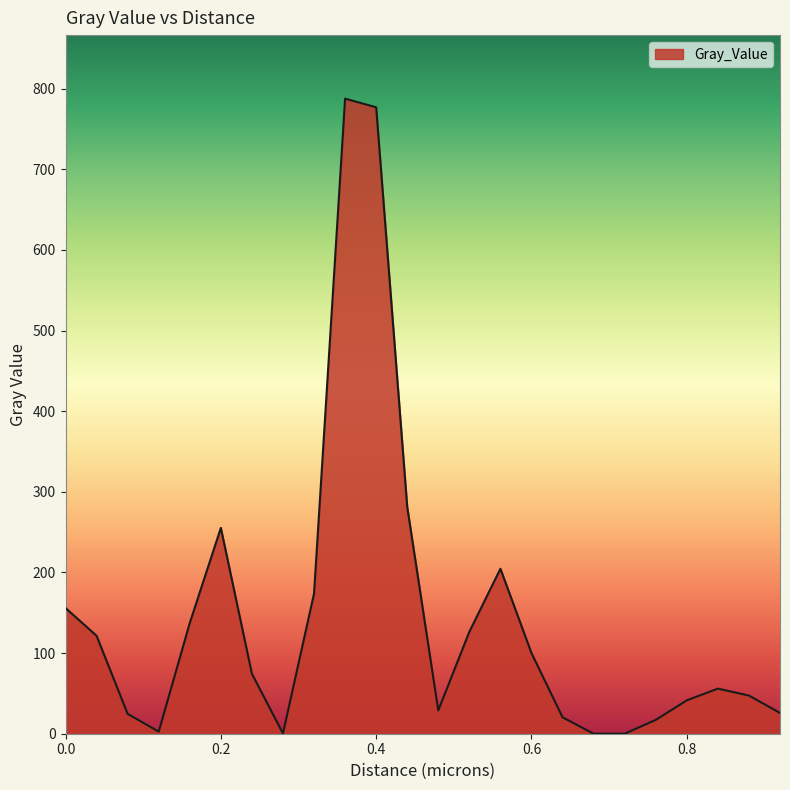

What is the greatest value displayed?

787.7